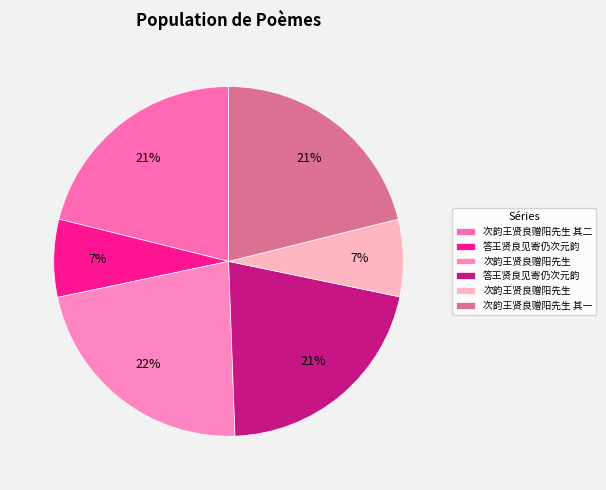

How many segments does this pie chart have?

6